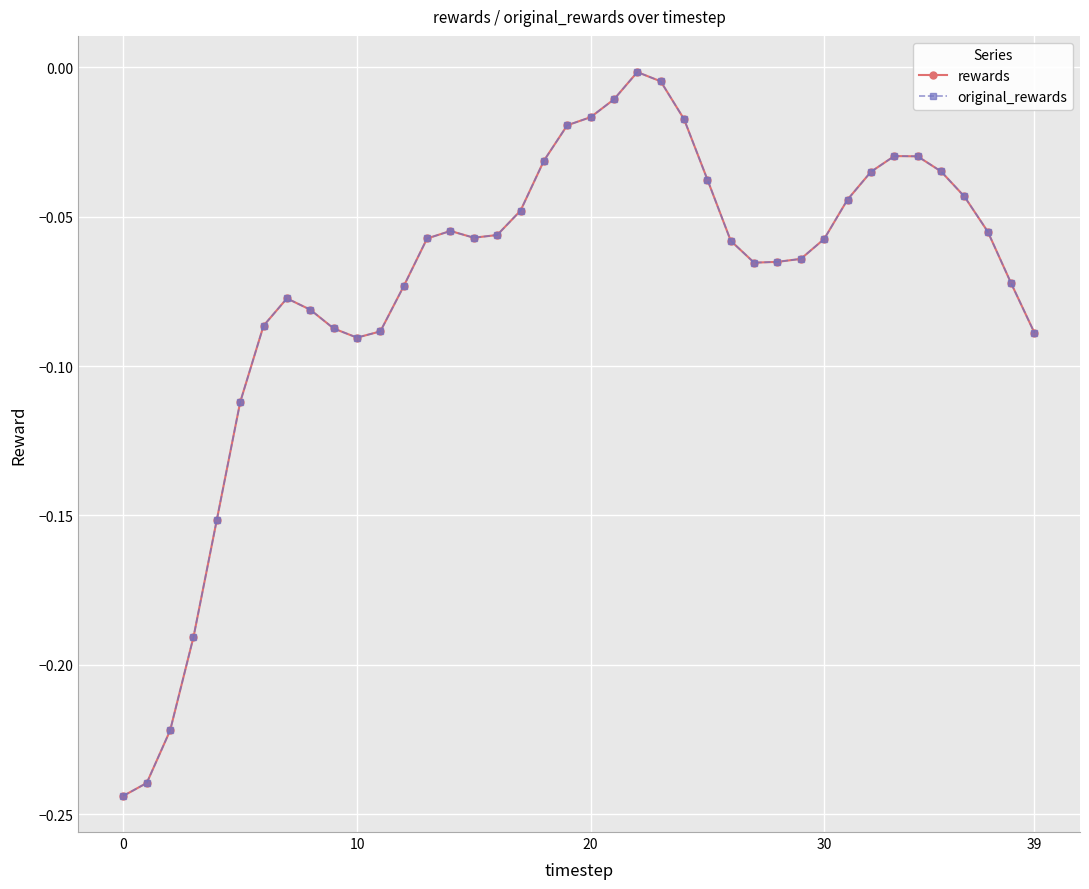

Does the chart display data point markers on the line(s)?

Yes